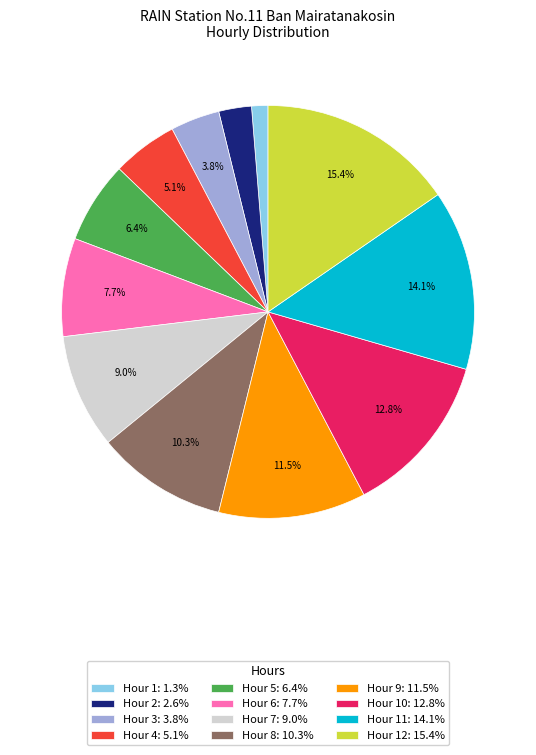

Count the number of slices in the pie.

12